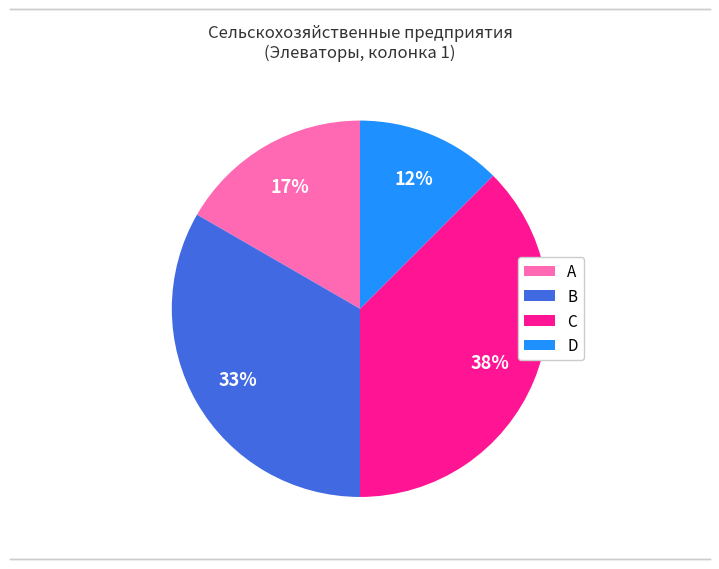

Approximately how many times larger is the value at D compared to C?

0.3